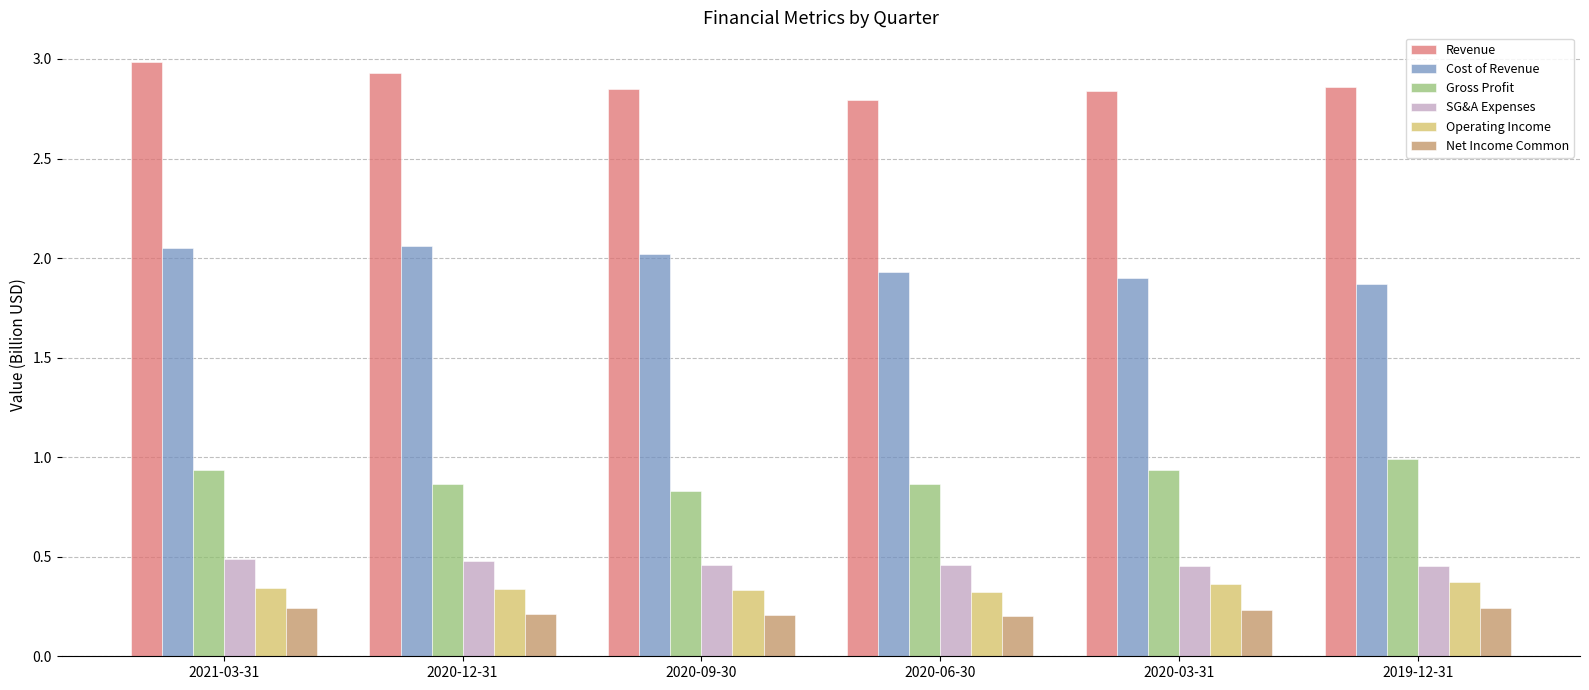

What is the lowest value of the Gross Profit series?

0.8